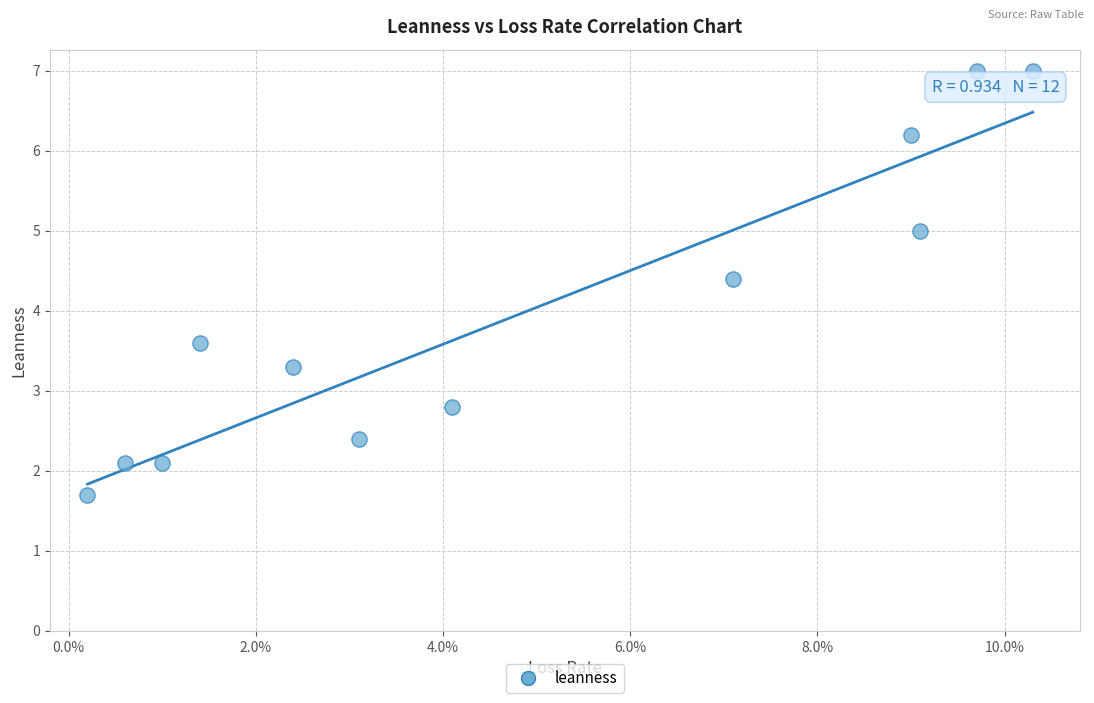

What is the average Y value?

4.0